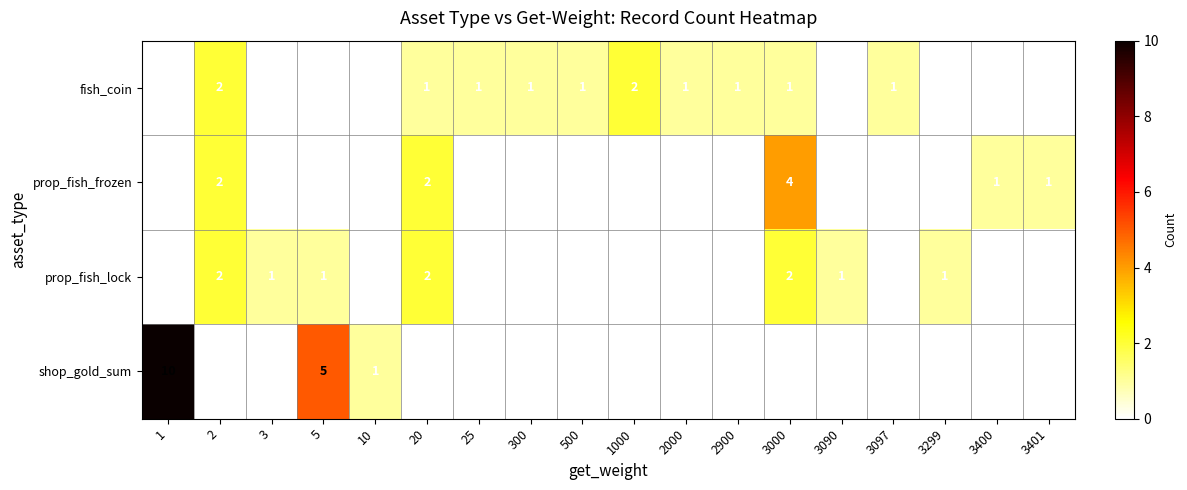

Count the fish_coin values in the range 0 to 1.

16